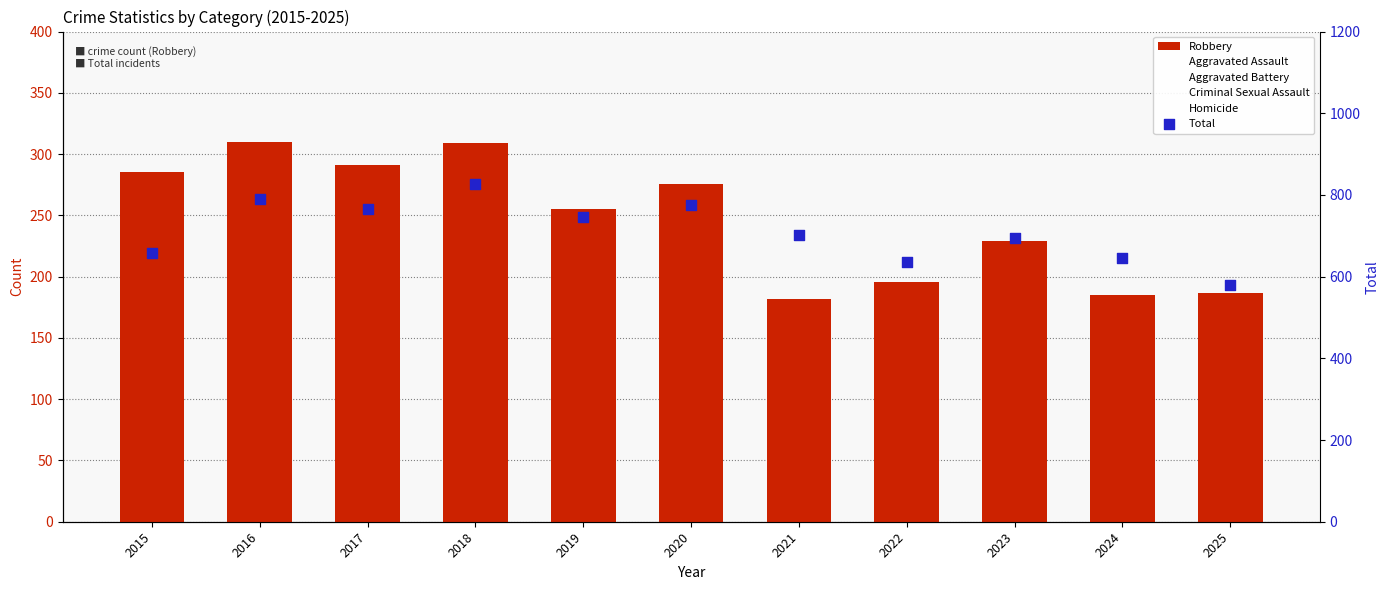

What are all the series names shown in the legend?

Robbery, Aggravated Assault, Aggravated Battery, Criminal Sexual Assault, Homicide, Total